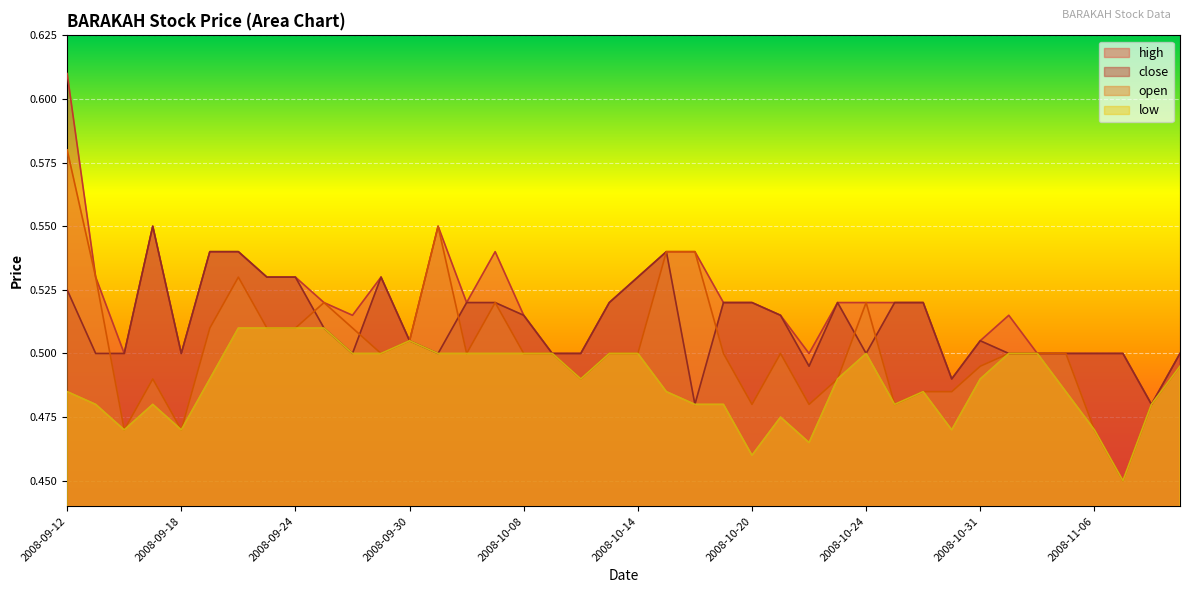

Which series has the widest spread of values?

high